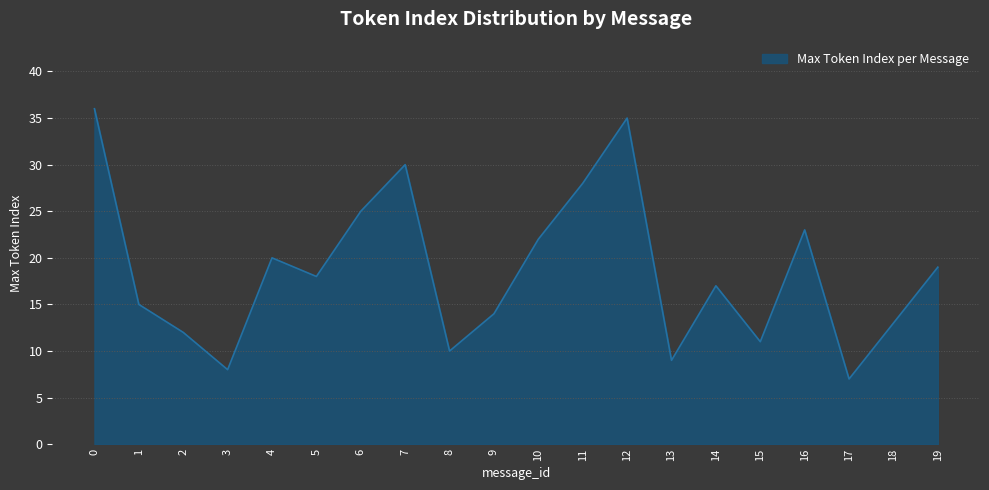

Rank the categories by value from lowest to highest.

17, 3, 13, 8, 15, 2, 18, 9, 1, 14, 5, 19, 4, 10, 16, 6, 11, 7, 12, 0